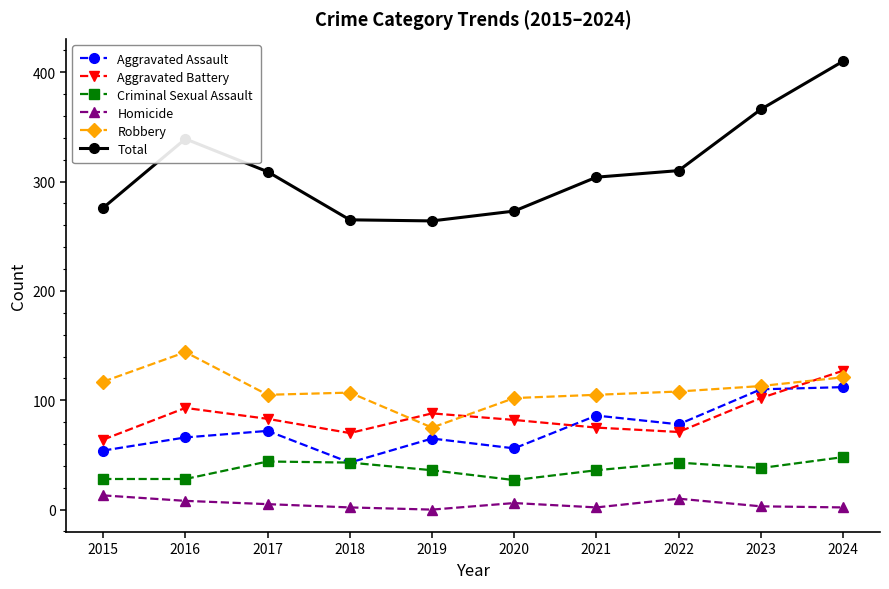

What is the minimum value for Total?

264